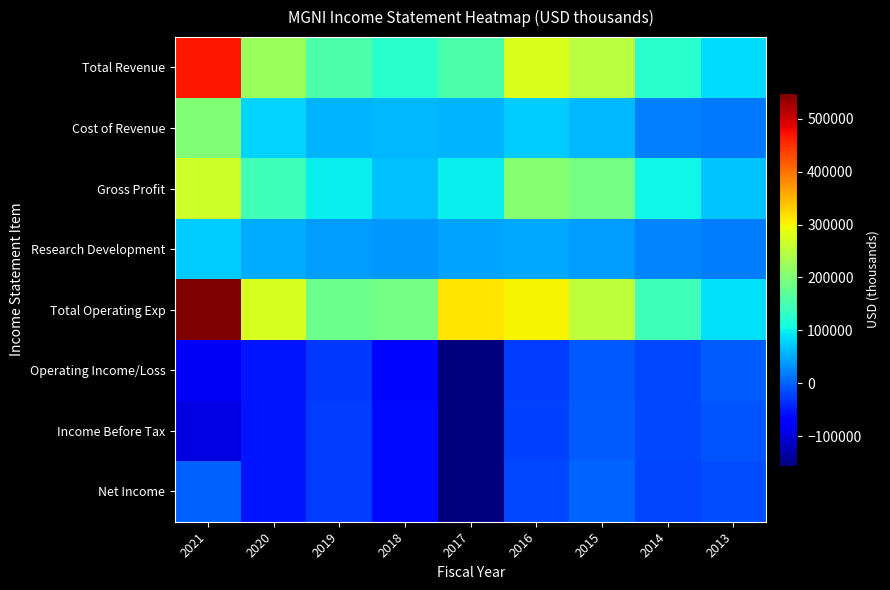

Reading left to right, list all the values displayed in this chart.

Total Revenue: 2021=468400	2020=221600	2019=156400	2018=124700	2017=155500	2016=278200	2015=248500	2014=125300	2013=83800
Cost of Revenue: 2021=201700	2020=77700	2019=57400	2018=60000	2017=56800	2016=73200	2015=58500	2014=20800	2013=15400
Gross Profit: 2021=266800	2020=143900	2019=99000	2018=64700	2017=98700	2016=205000	2015=190000	2014=104500	2013=68500
Research Development: 2021=73800	2020=51100	2019=39700	2018=37000	2017=45500	2016=48400	2015=40200	2014=22700	2013=18600
Total Operating Exp: 2021=549500	2020=275900	2019=184000	2018=188300	2017=312500	2016=303100	2015=254100	2014=144100	2013=87700
Operating Income/Loss: 2021=-81100	2020=-54200	2019=-27600	2018=-63600	2017=-157000	2016=-24900	2015=-5600	2014=-18800	2013=-3900
Income Before Tax: 2021=-95000	2020=-52700	2019=-27000	2018=-61500	2017=-156500	2016=-22900	2015=-4100	2014=-18500	2013=-9000
Net Income: 2021=100	2020=-53400	2019=-25500	2018=-61800	2017=-154800	2016=-18100	2015=400	2014=-19800	2013=-13500